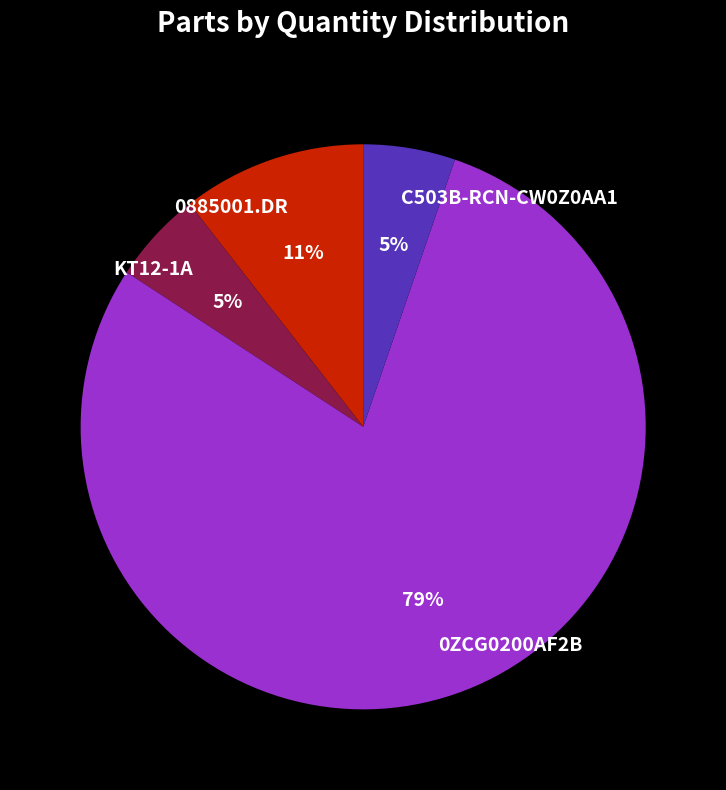

What is the largest slice in the pie chart?

0ZCG0200AF2B